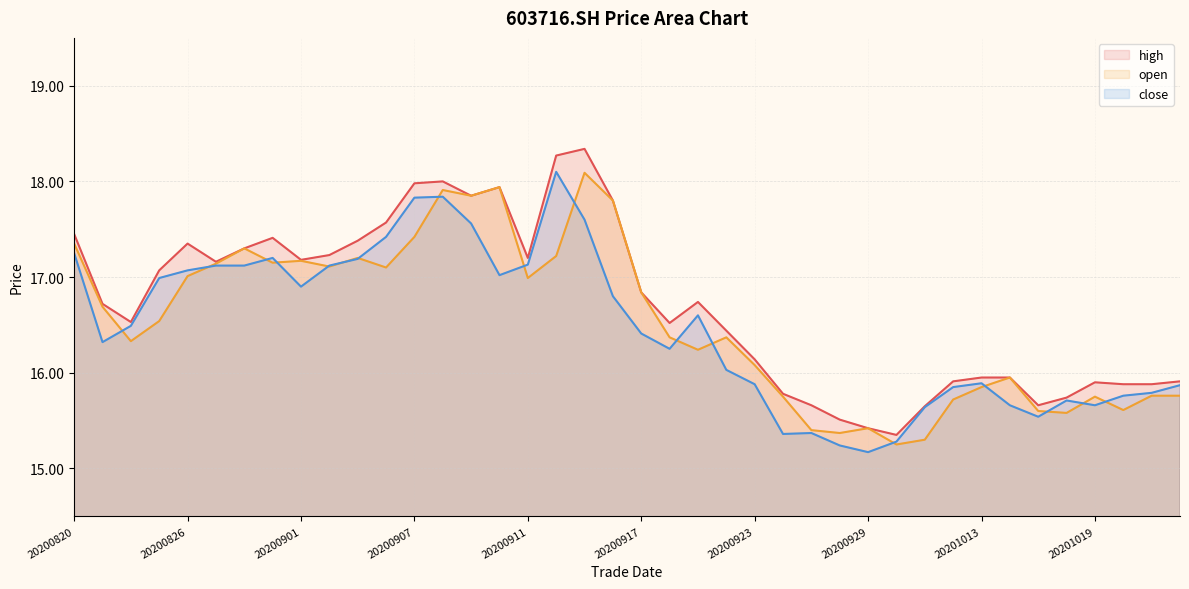

Between 20200914 and 20201019, which is larger?

20200914